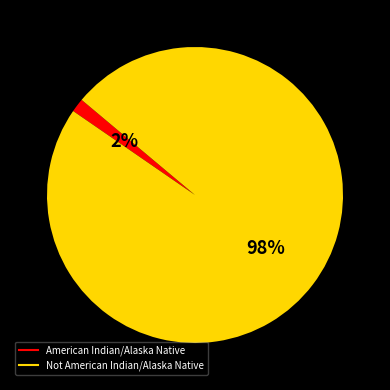

The Not American Indian/Alaska Native slice represents 98% of the pie. True or false?

True